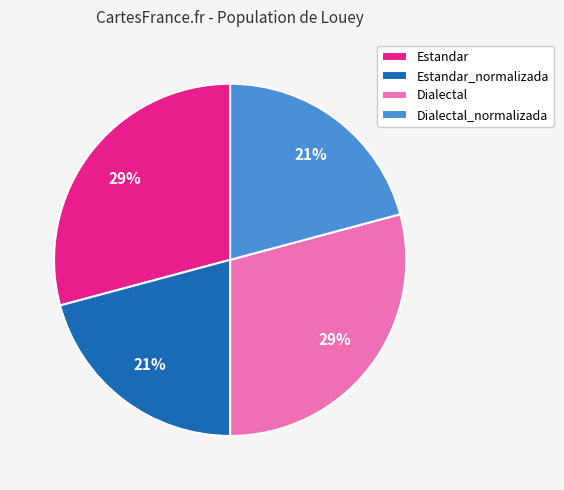

How many slices are in this pie chart?

4